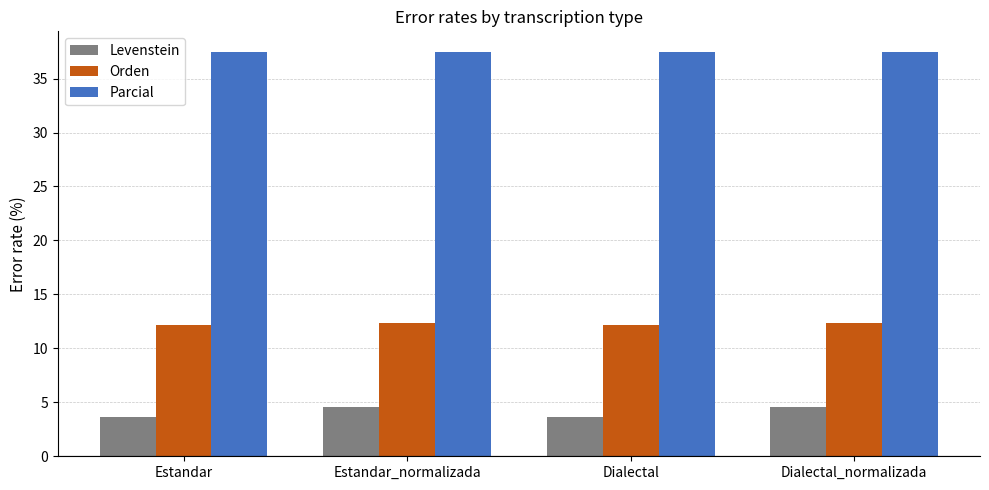

What is the label of the 4th bar from the left?

Dialectal_normalizada